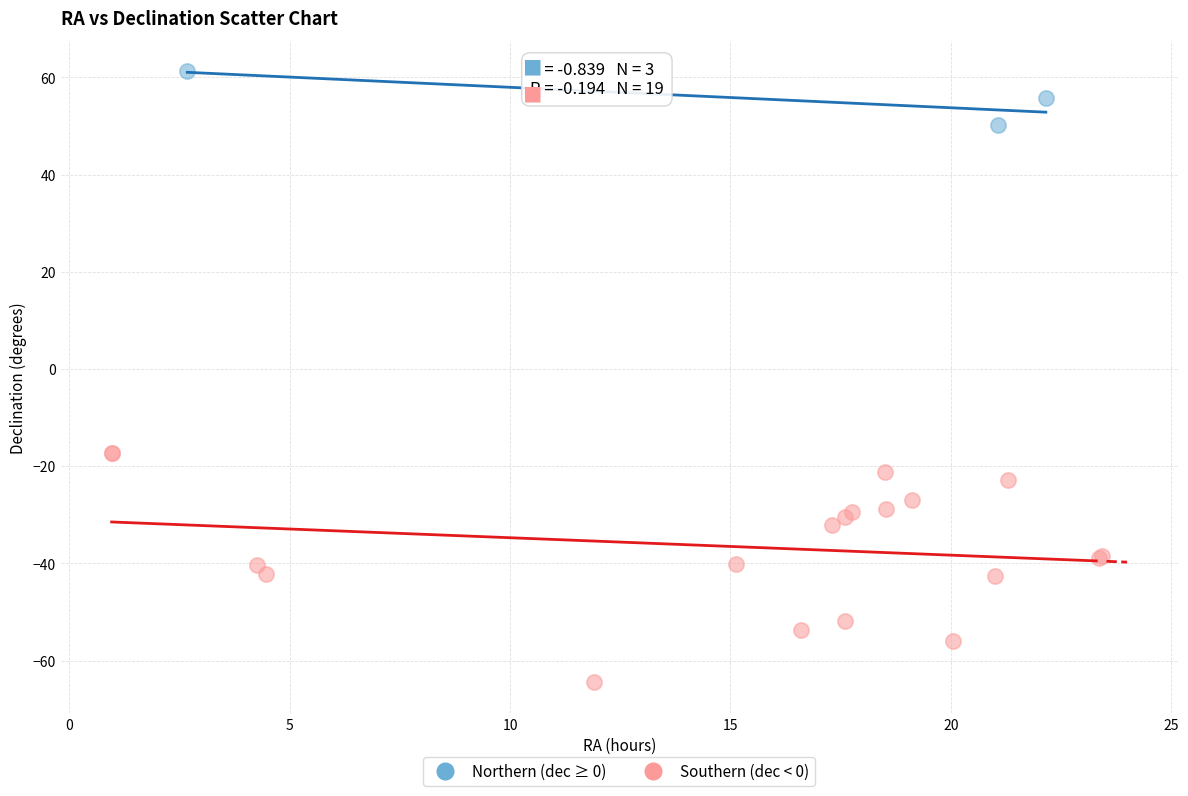

Which series contains the lowest Y value?

Southern (dec < 0)